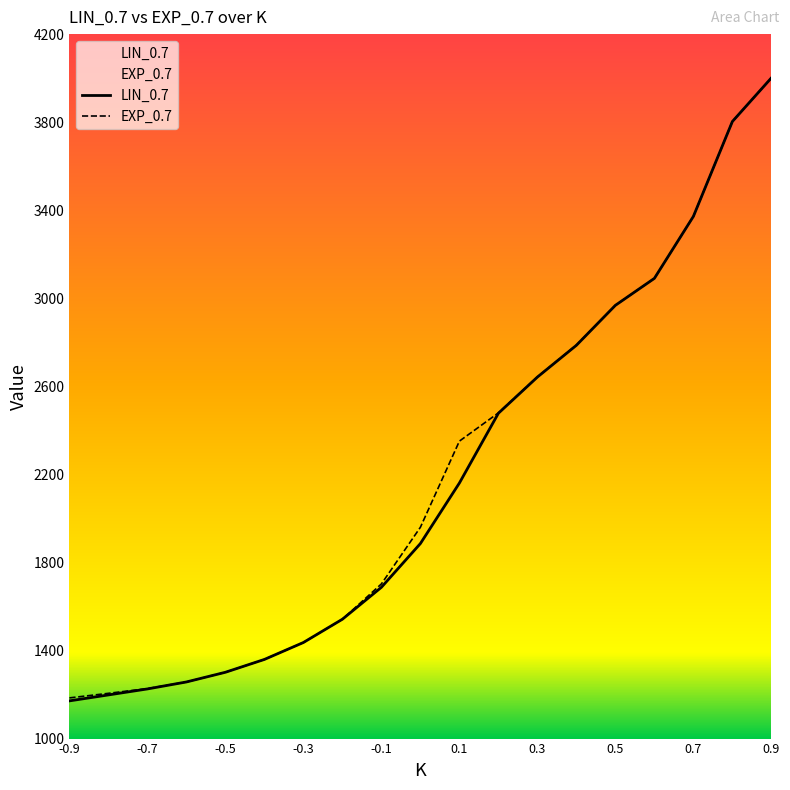

What are all the series names shown in the legend?

LIN_0.7, EXP_0.7